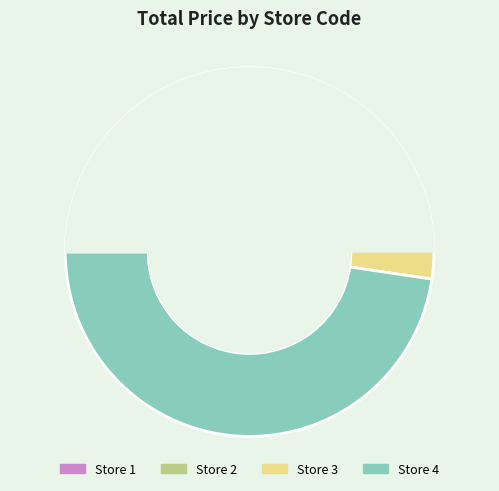

To the nearest percent, what is the average slice percentage?

25%